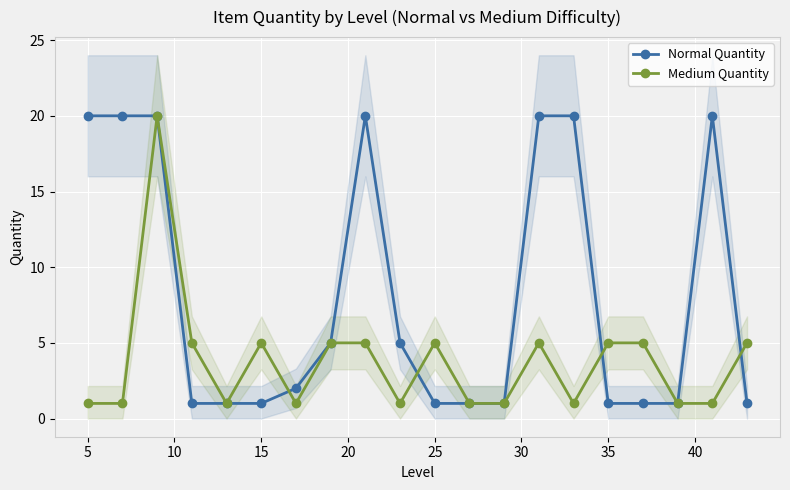

What are all the series names shown in the legend?

Normal Quantity, Medium Quantity